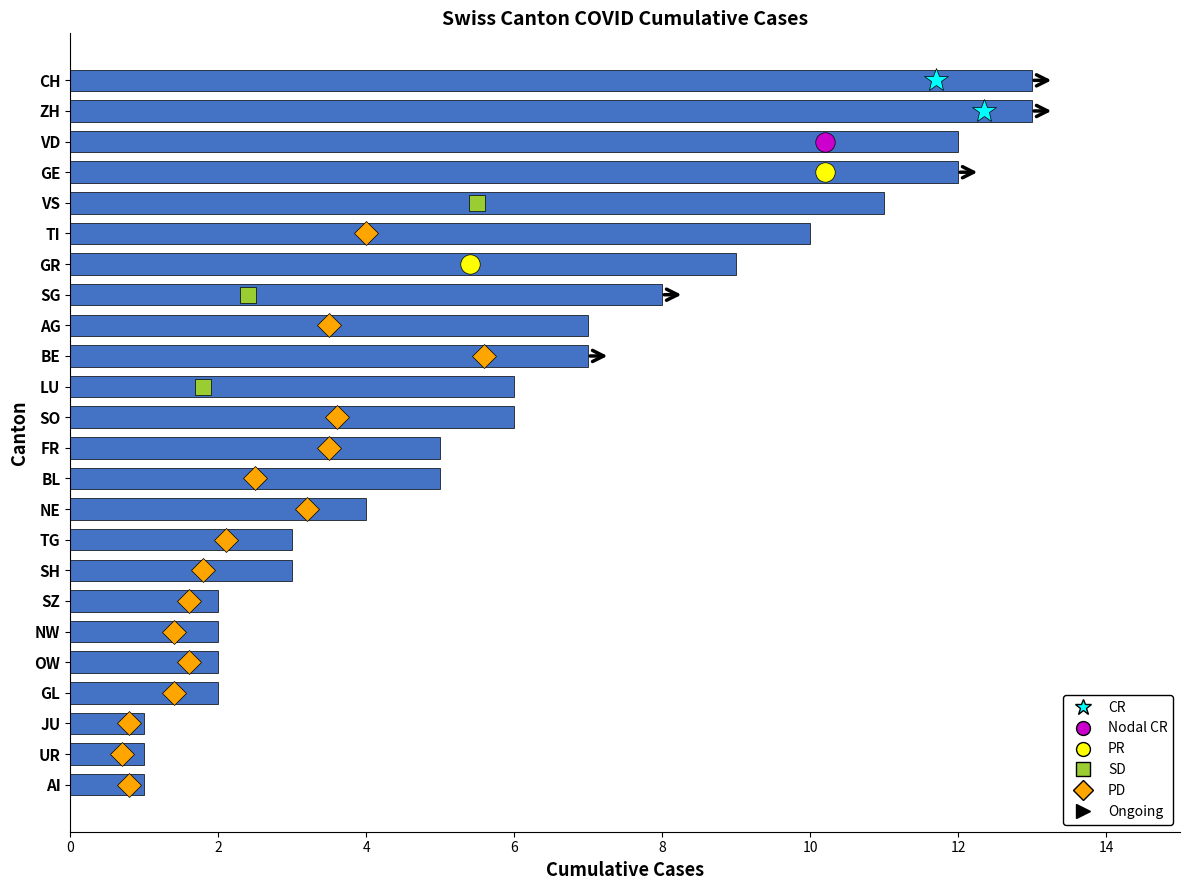

Reading bottom to top, extract all data points from this chart.

1	1	1	2	2	2	2	3	3	4	5	5	6	6	7	7	8	9	10	11	12	12	13	13